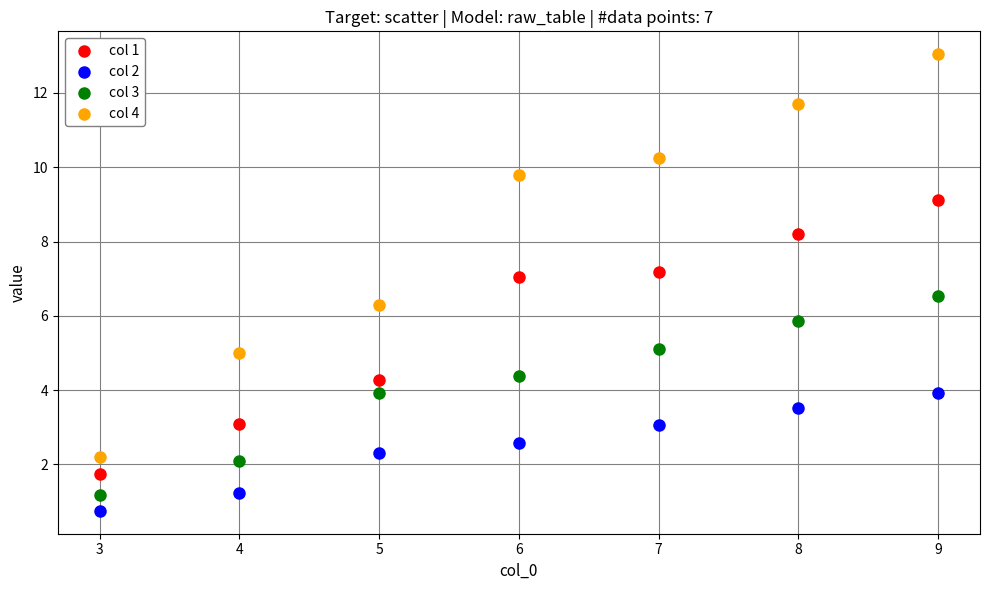

What are all the series names shown in the legend?

col 1, col 2, col 3, col 4